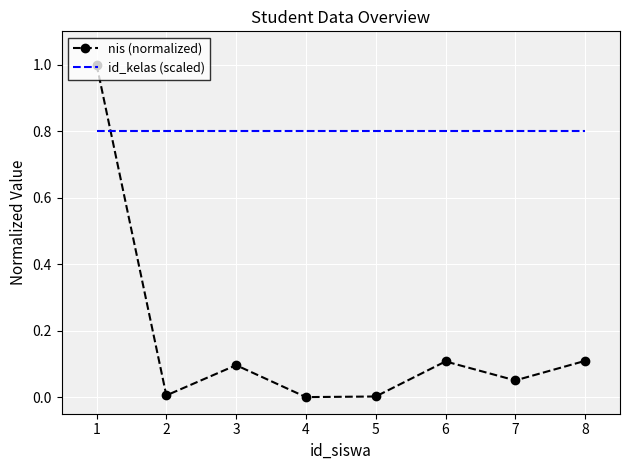

The value of id_kelas (scaled) at 4 is 0.8. True or false?

True